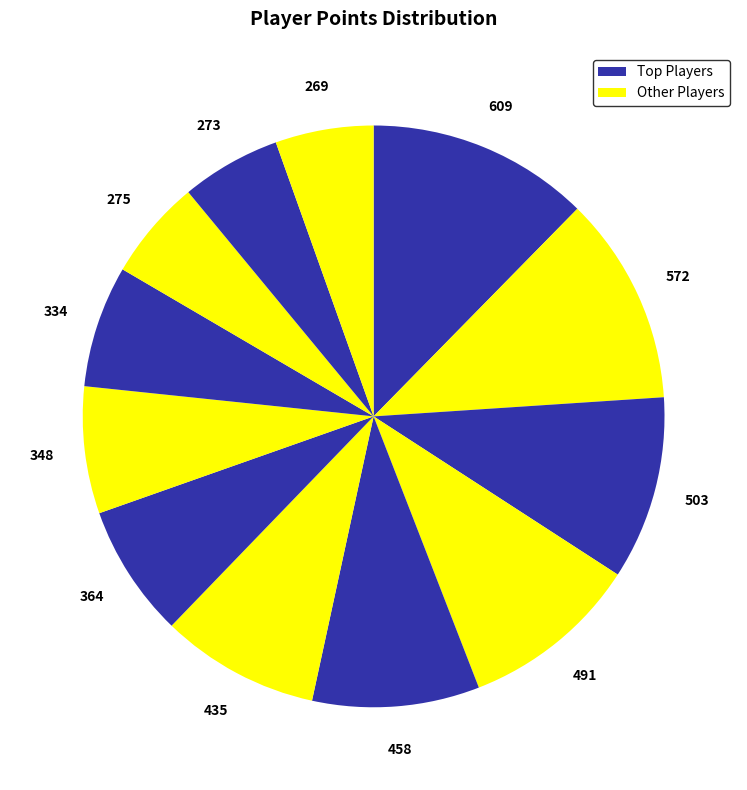

Is there a majority slice in this chart?

No